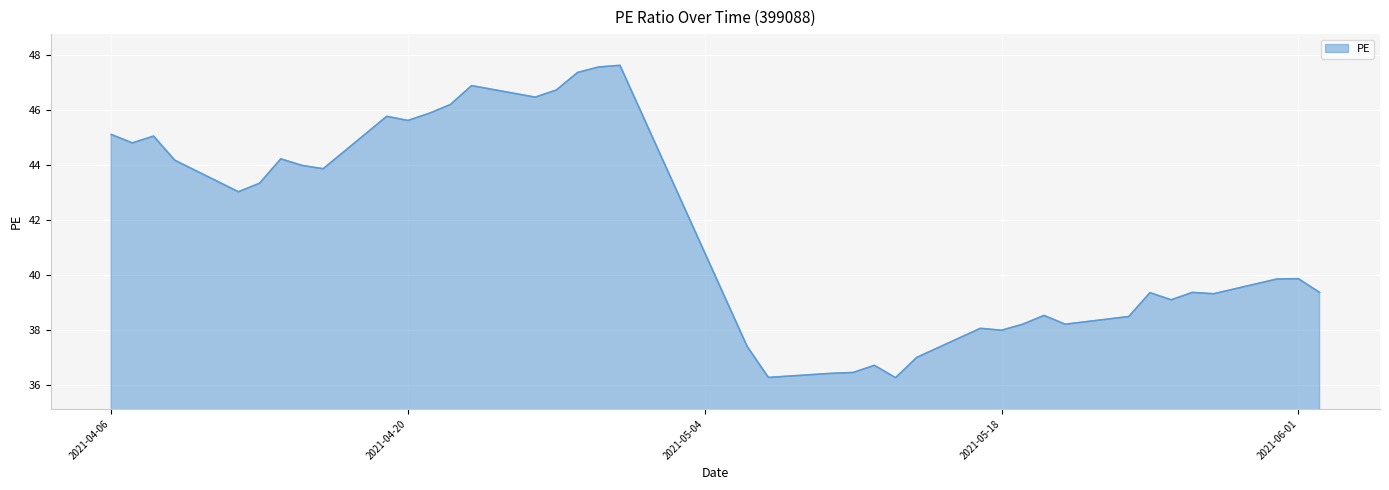

What is the maximum value shown in the chart?

47.6